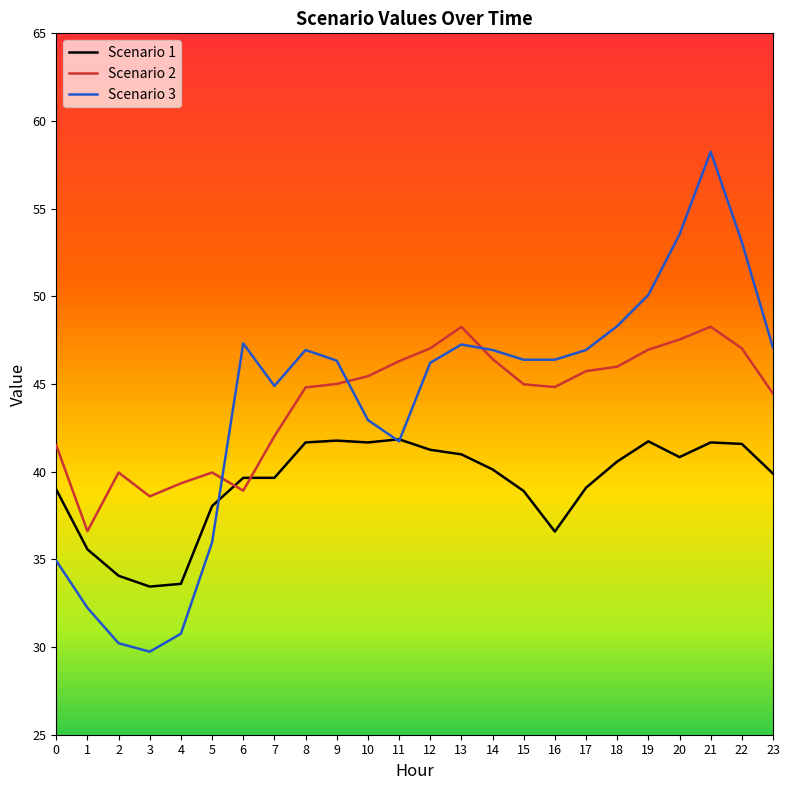

What is the smallest value displayed?

29.7